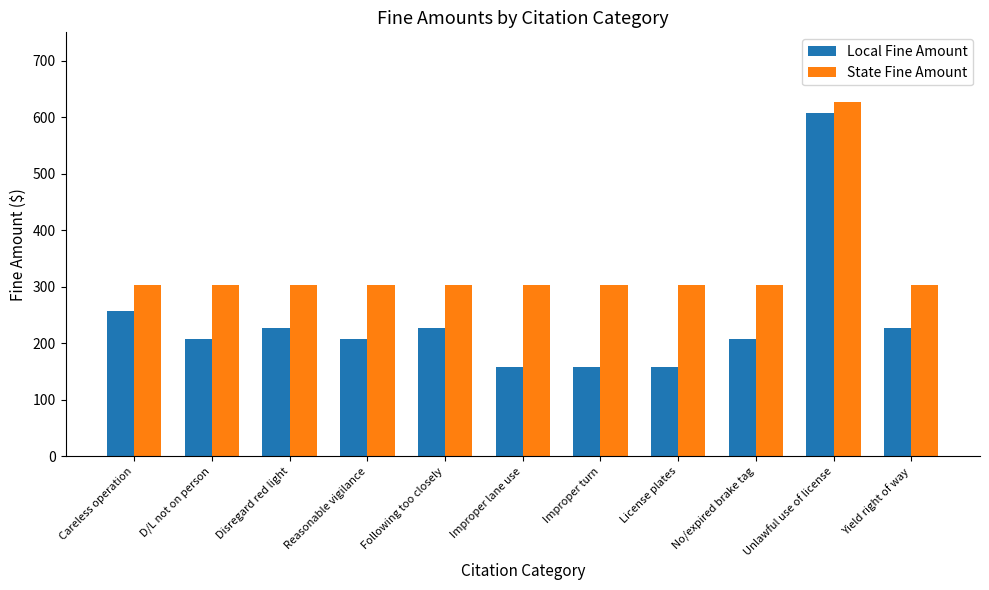

What is the total value across all series at Careless operation?

560.0